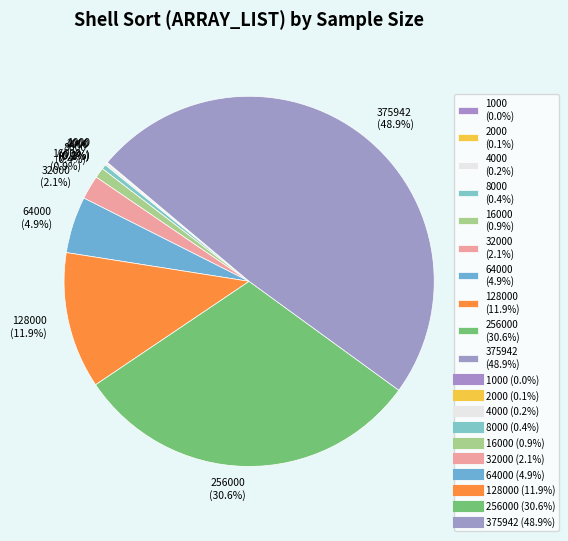

Combined, what portion of the pie is 8000 (0.4%) and 256000 (30.6%)?

31.0%